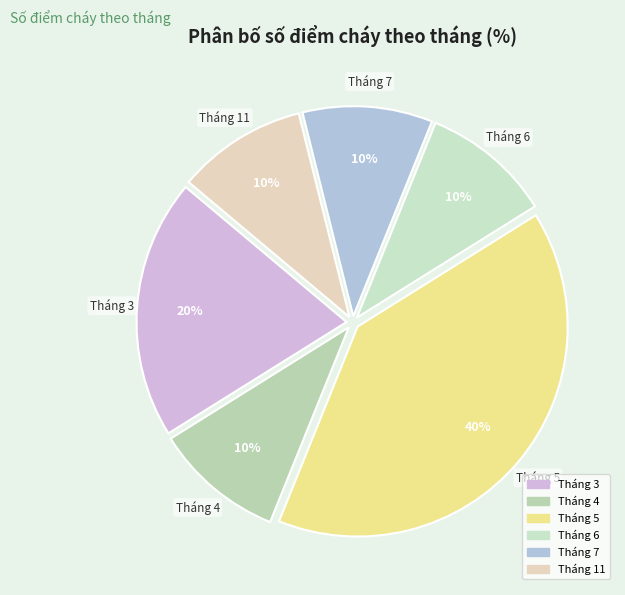

Approximately how many times larger is the value at Tháng 5 compared to Tháng 4?

4.0